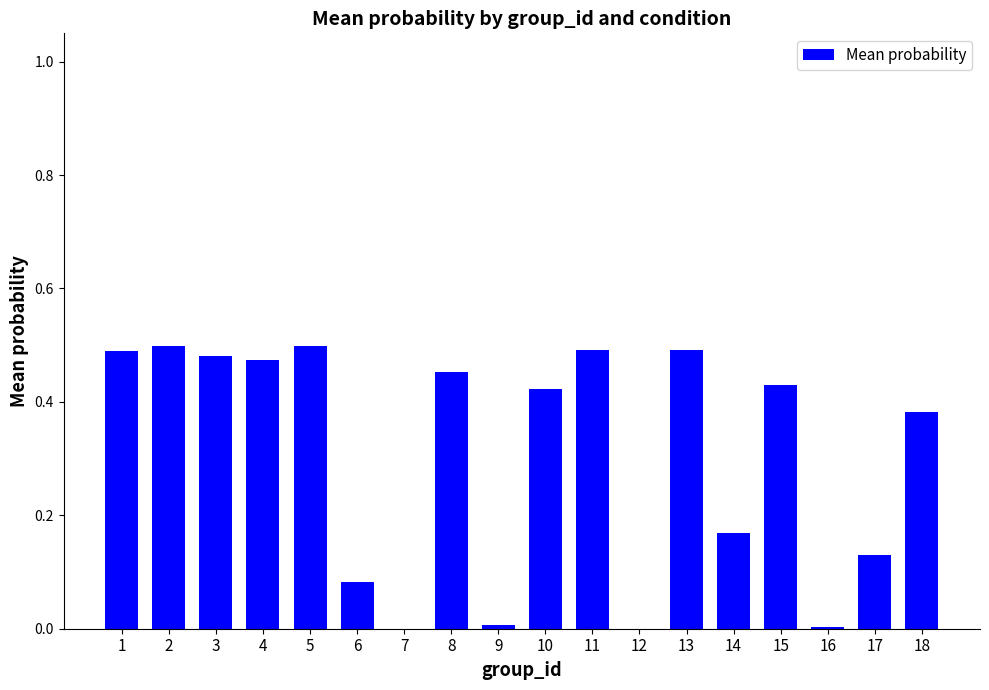

True or false: the data shows 0.3 at 13.

False